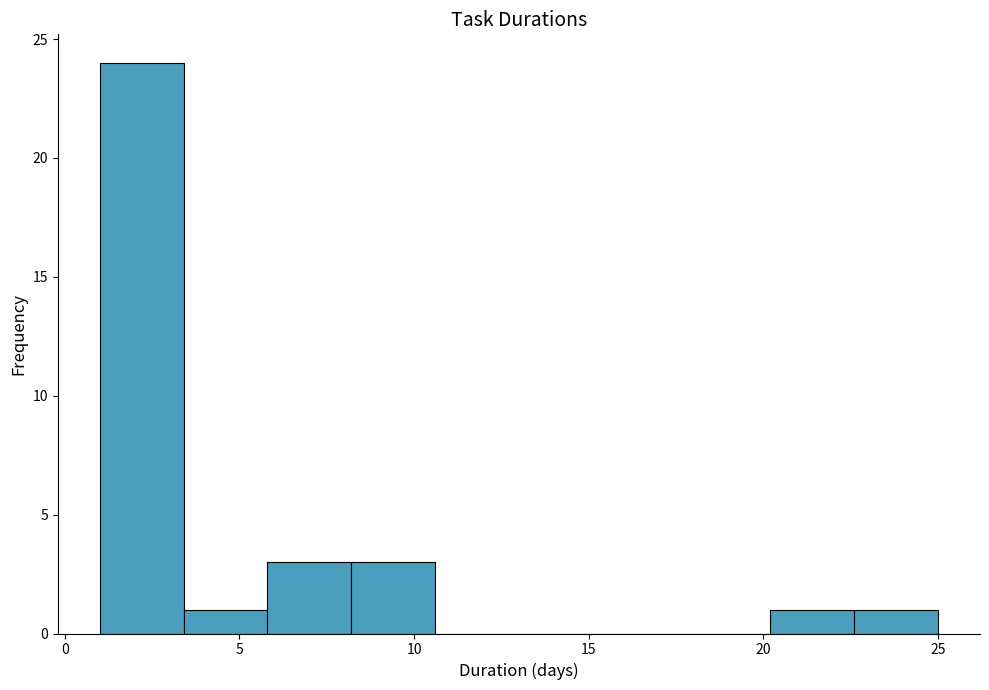

Reading left to right, transcribe this chart: for each bar, give the range it covers on the x-axis and its height. Neither the bar edges nor the heights are printed on the chart, so give them approximately, as read against the axes.

1.0 to 3.4: 24
3.4 to 5.8: 1
5.8 to 8.2: 3
8.2 to 10.6: 3
10.6 to 13.0: 0
13.0 to 15.4: 0
15.4 to 17.8: 0
17.8 to 20.2: 0
20.2 to 22.6: 1
22.6 to 25.0: 1